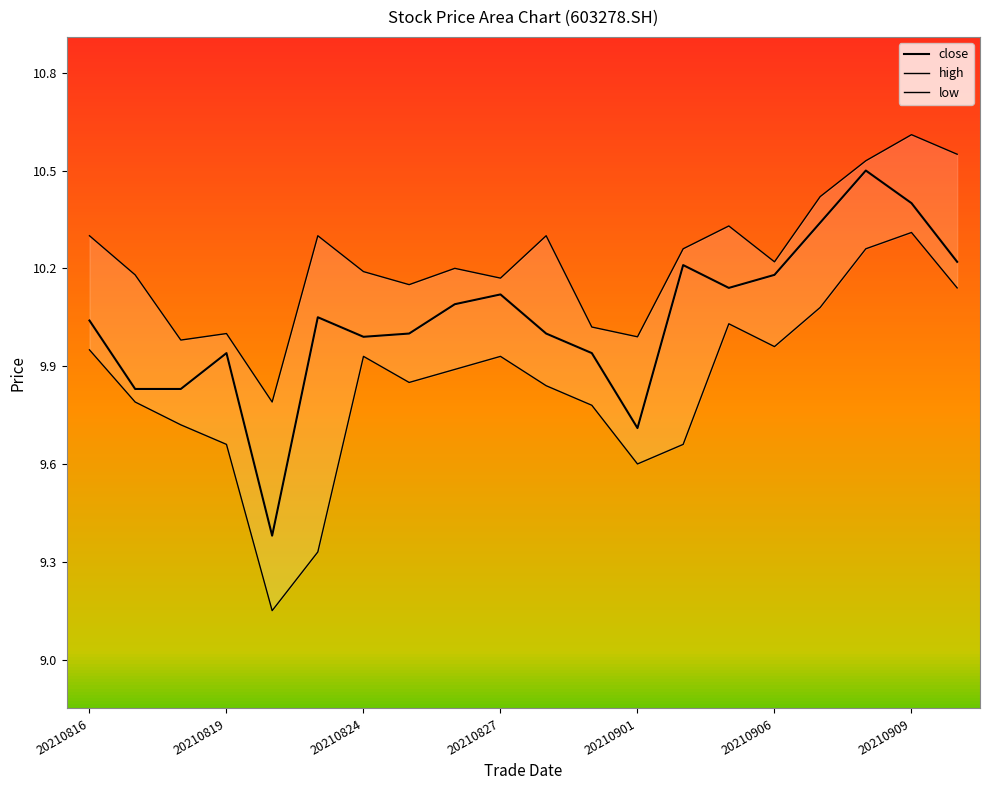

Is it true that close equals 13.5 at 20210906?

False